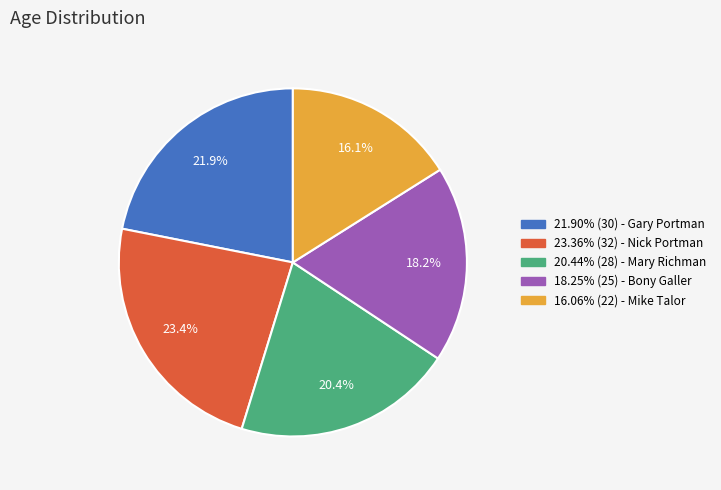

Is there any slice that represents more than half of the pie?

No